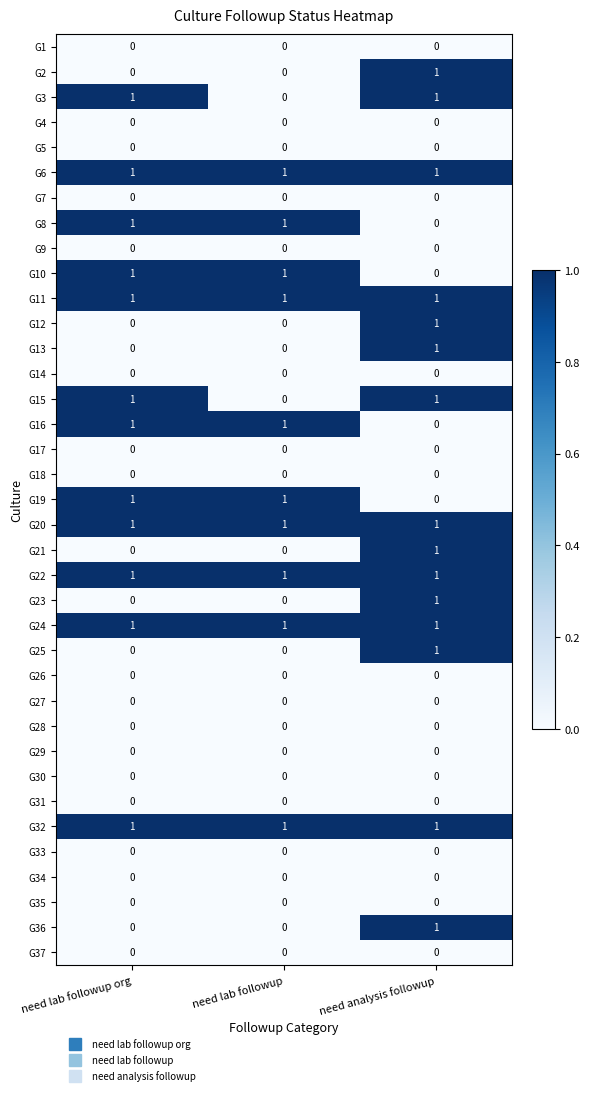

Count the number of data series in this chart.

37